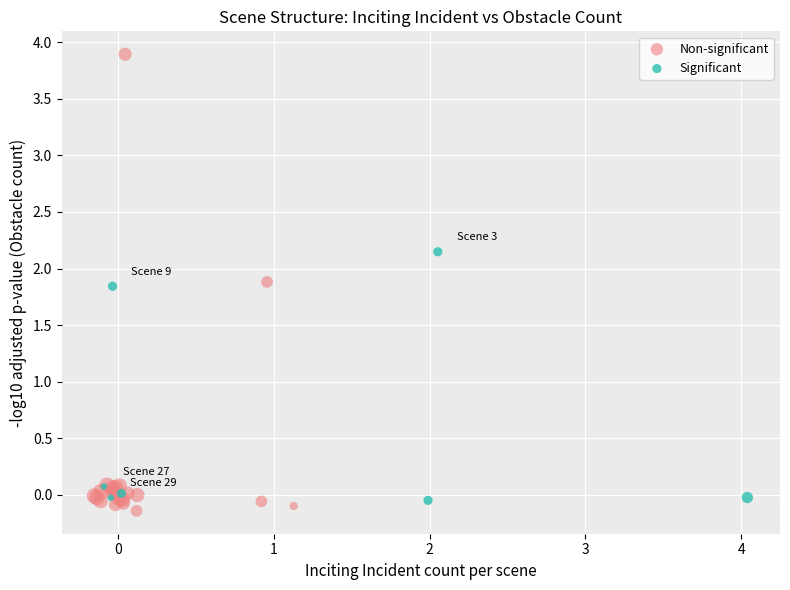

Which series reaches the maximum Y coordinate?

Non-significant